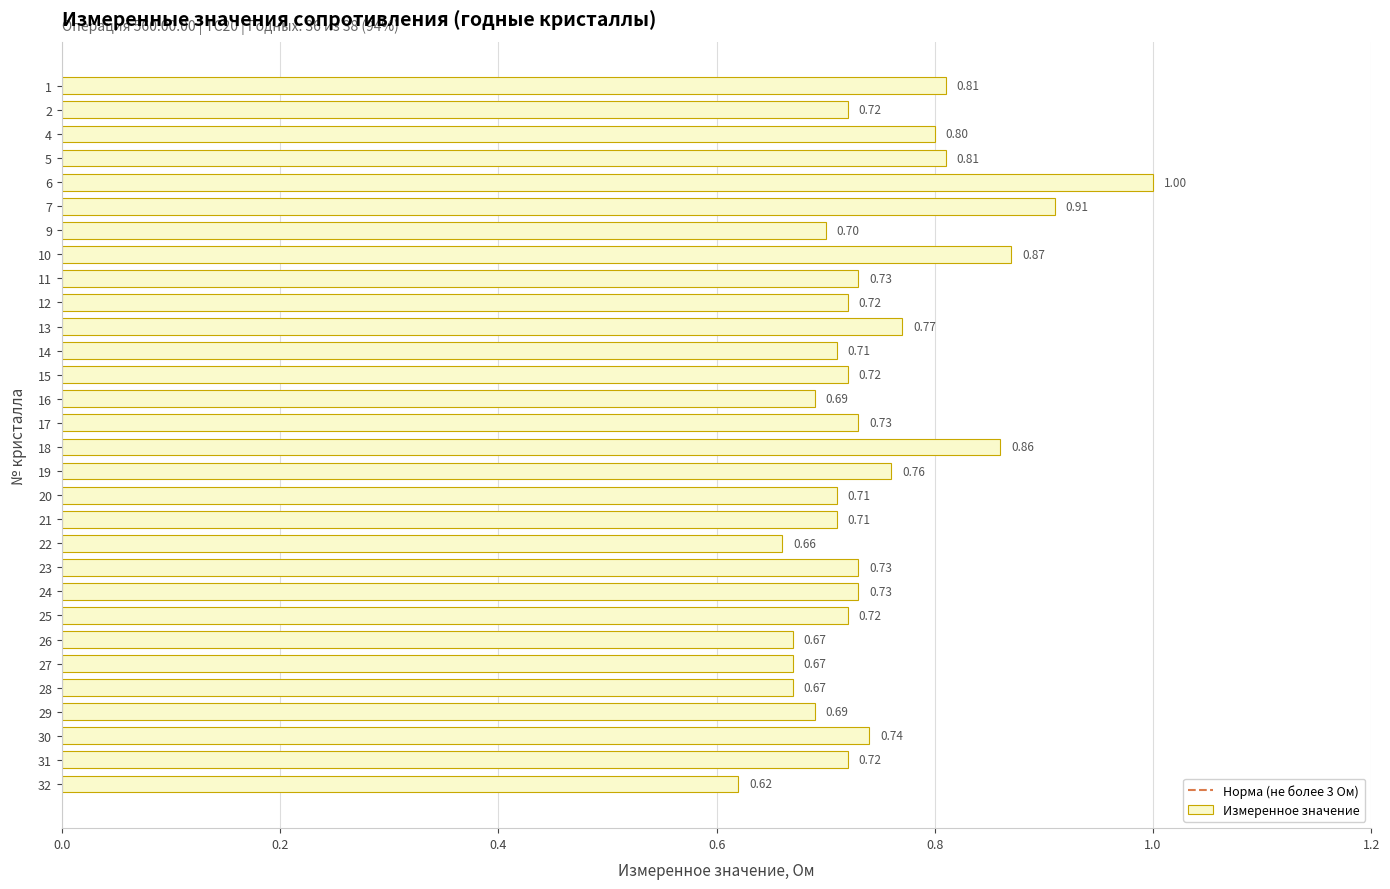

How many data points does each series have?

30